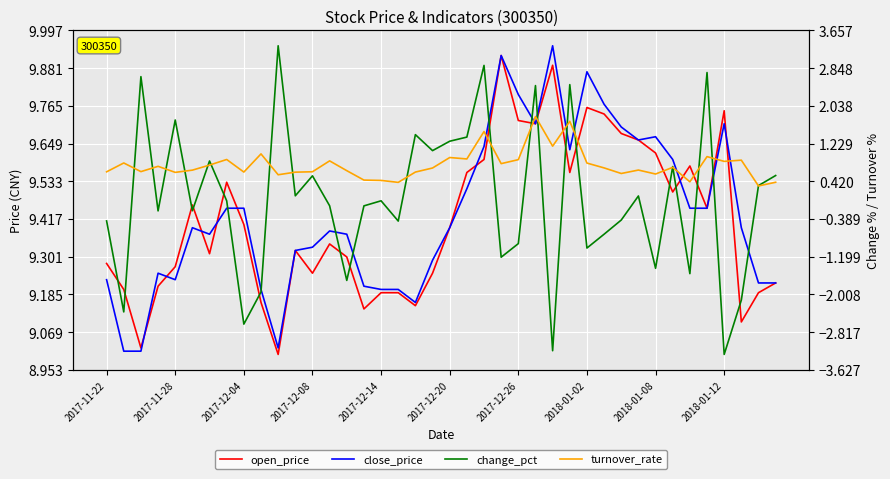

The value of turnover_rate at 17 is 0.1. True or false?

False